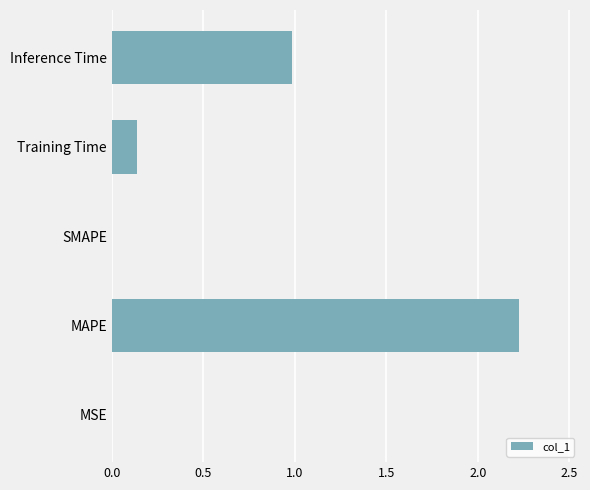

How many distinct data groups are displayed?

1